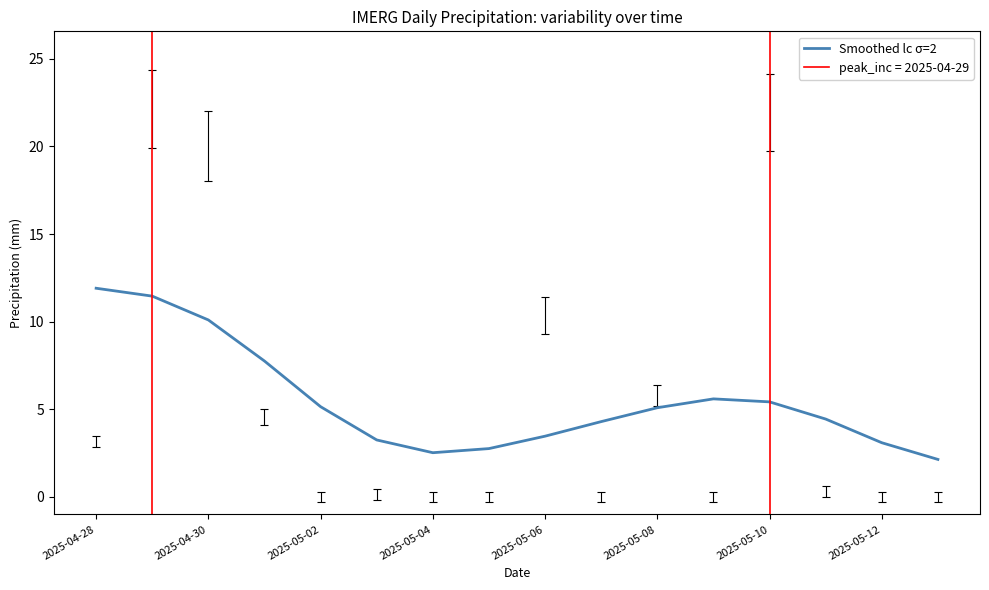

How many data points does each series have?

16